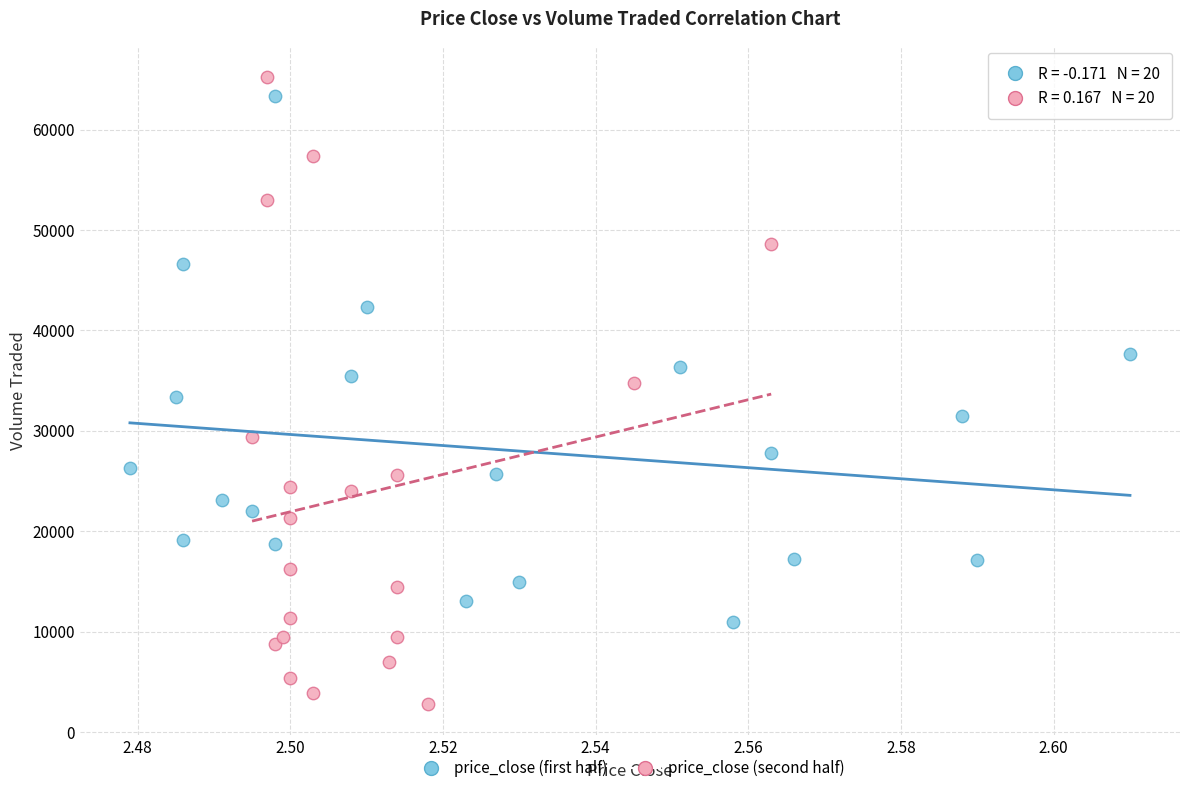

Which series reaches the maximum Y coordinate?

price_close (second half)